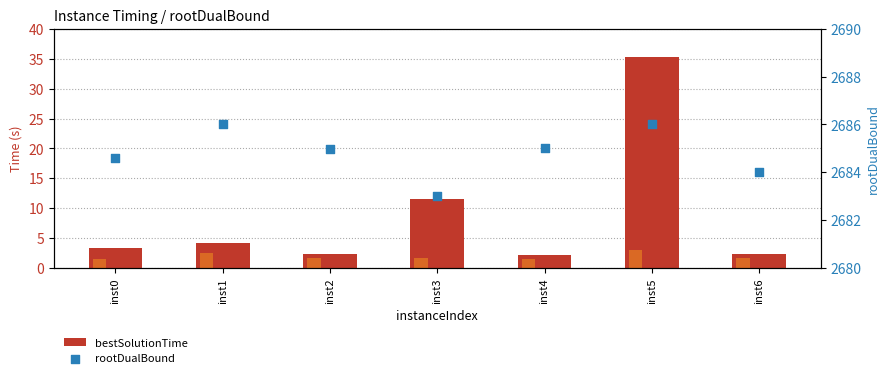

Which series contains the highest Y value?

rootDualBound